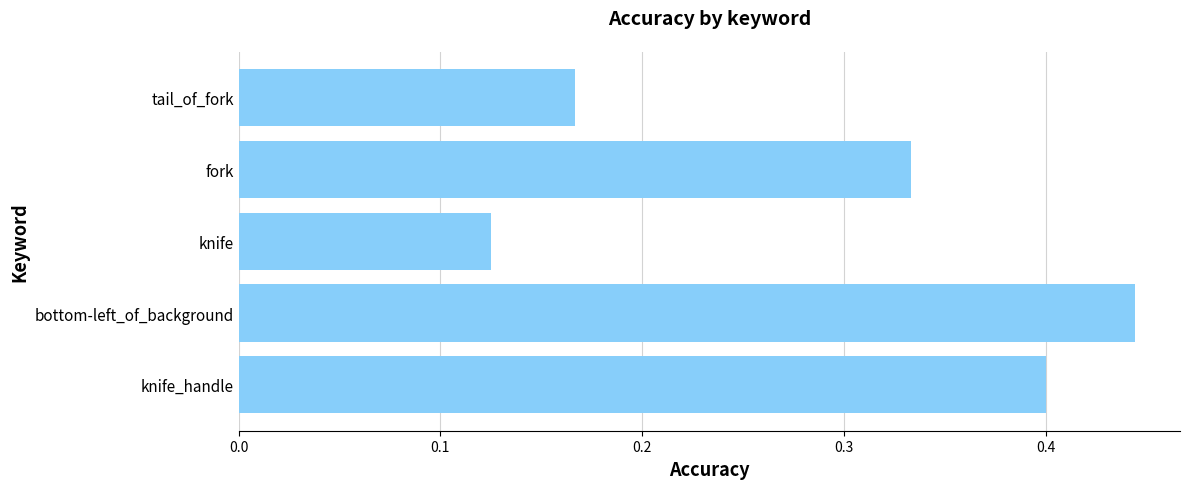

Which category has the lowest value across all series?

knife